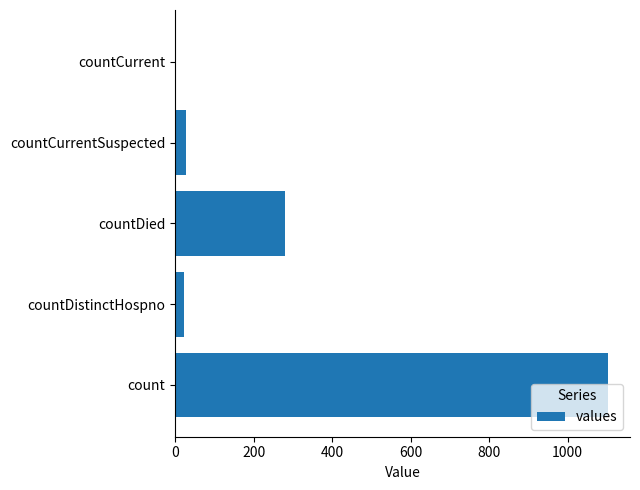

What is the greatest value displayed?

1104